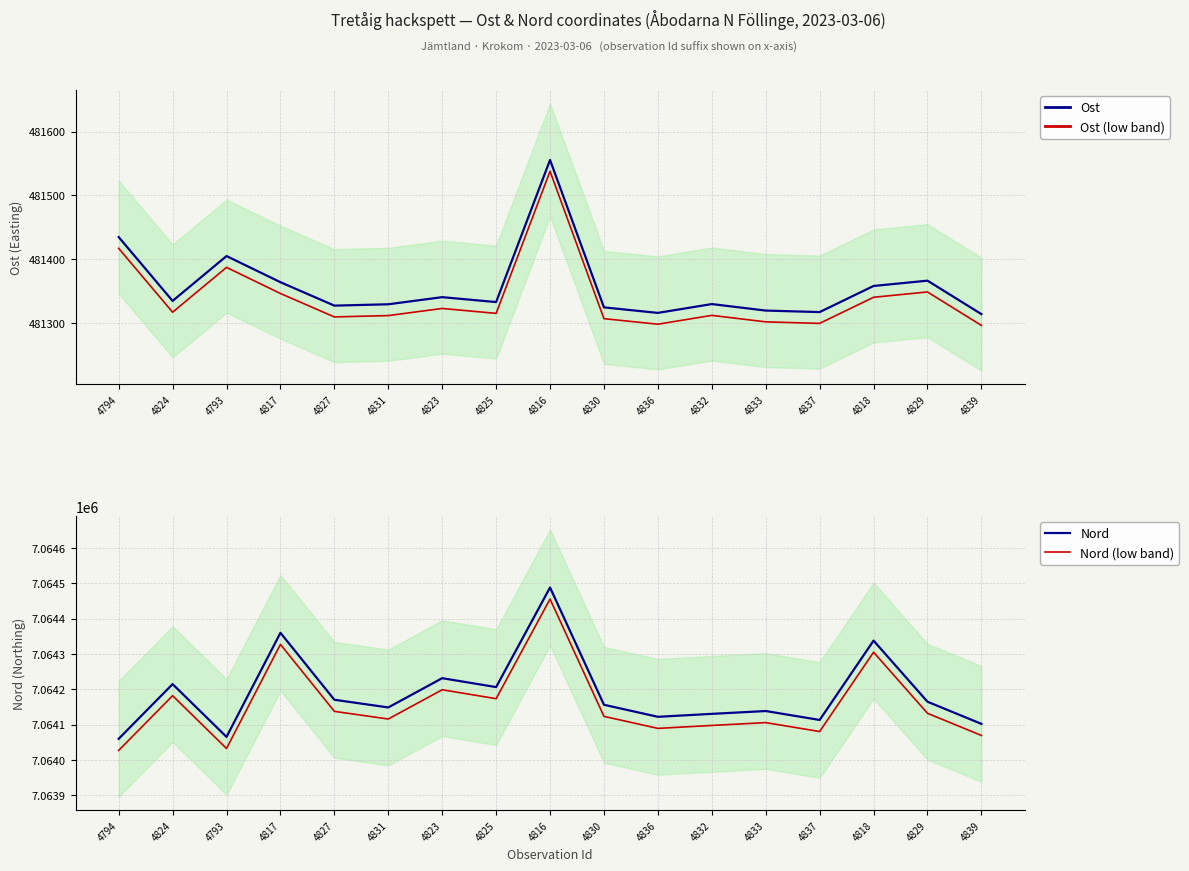

Which series has the largest total across all categories?

Nord